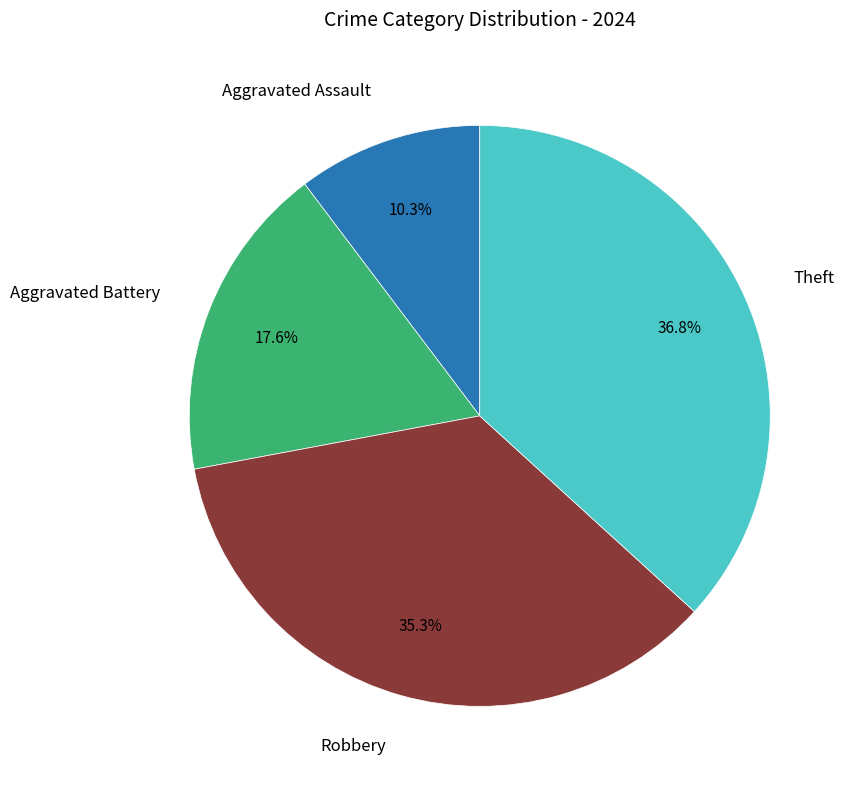

Does any single category account for the majority?

No